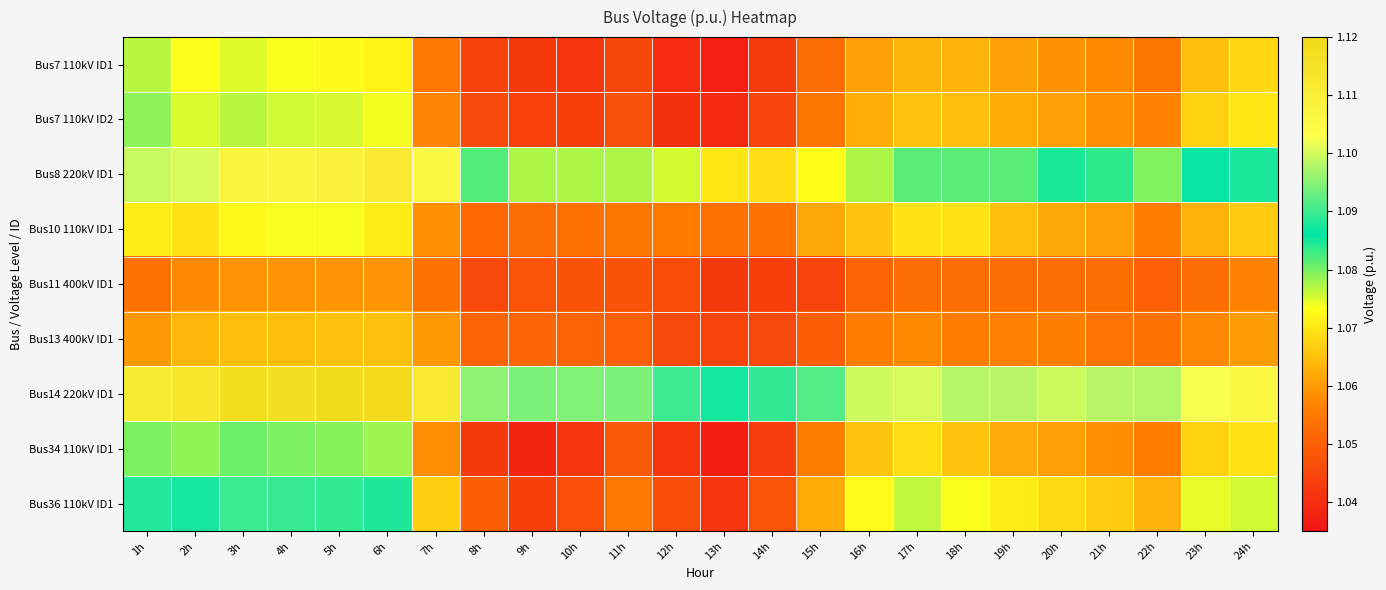

What is the greatest value displayed?

1.1